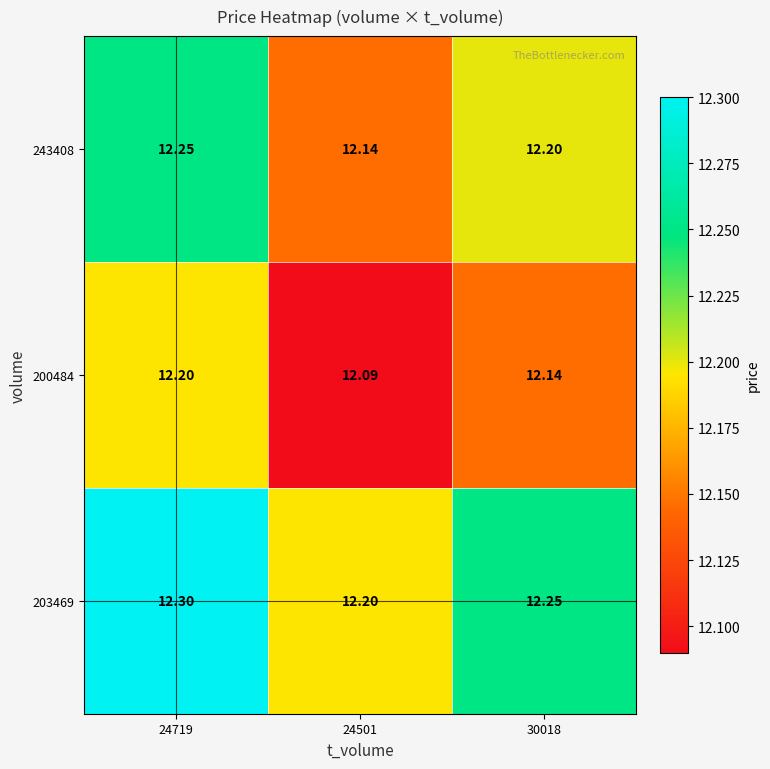

Is the value of 243408 at 30018 greater than the value of 200484 at 30018?

Yes